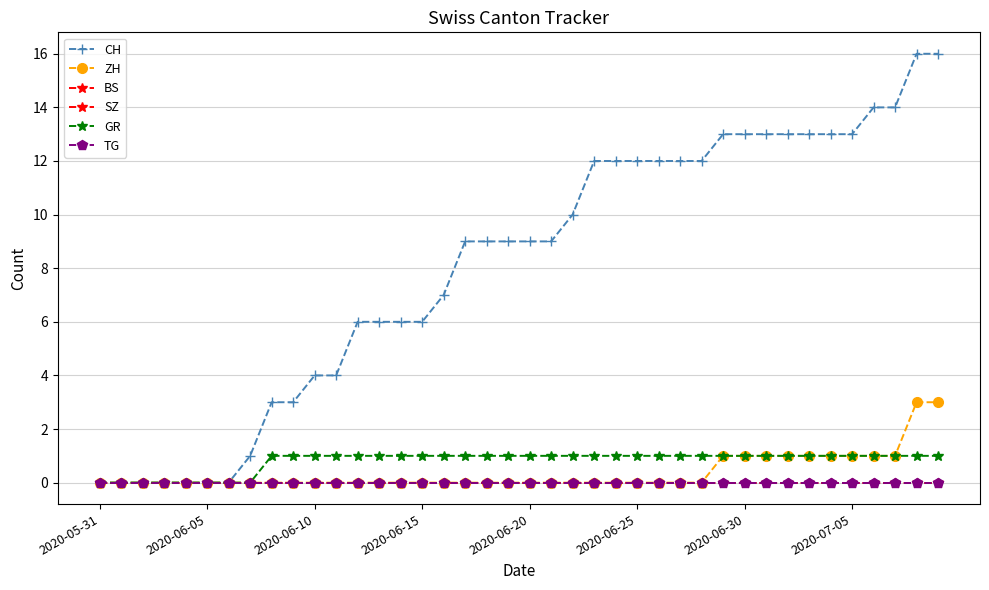

Which series has the largest total across all categories?

CH